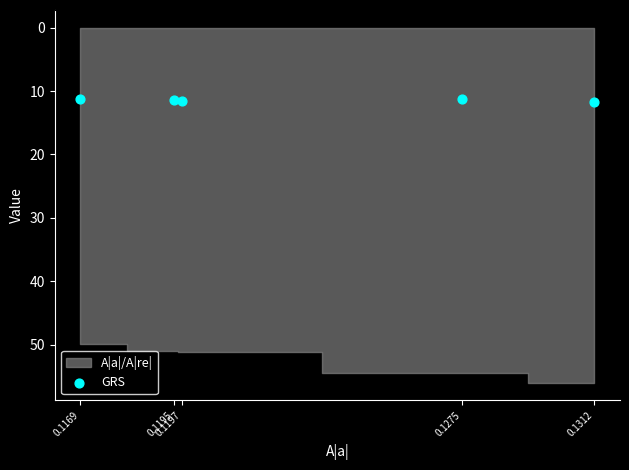

What is the average Y value?

11.4